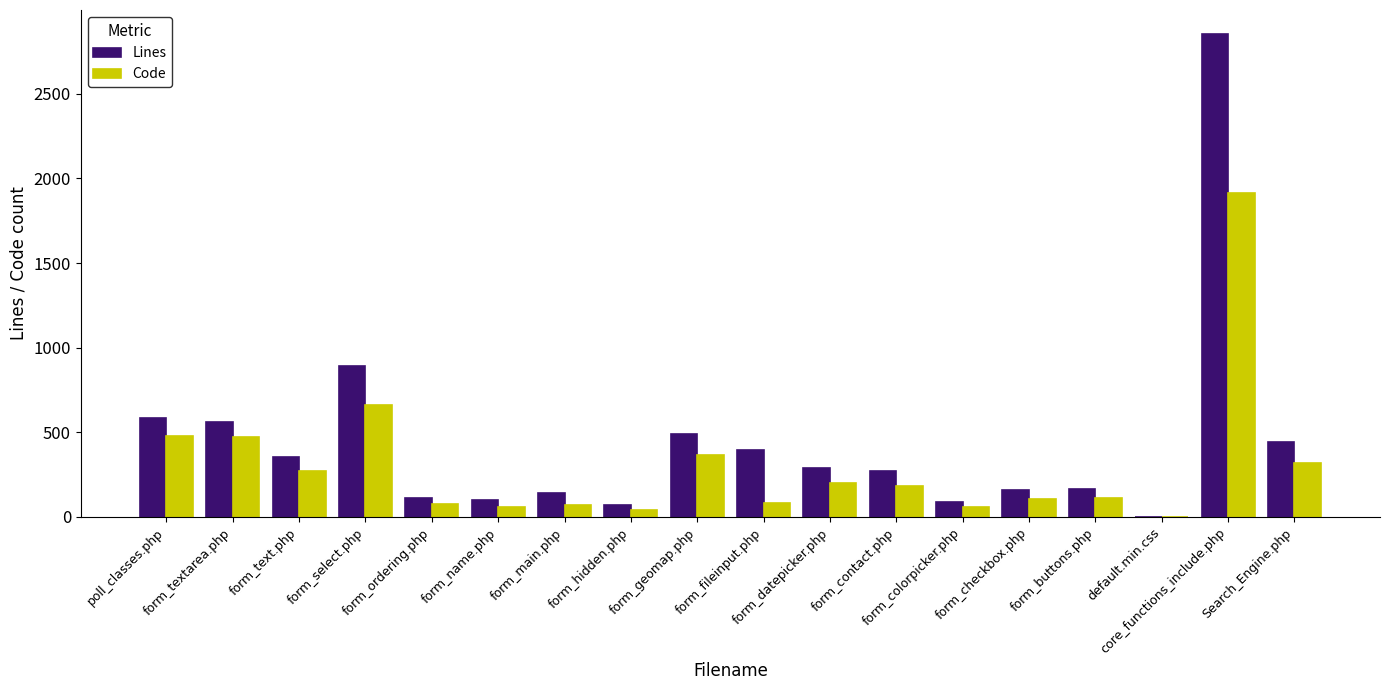

What are all the series names shown in the legend?

Lines, Code